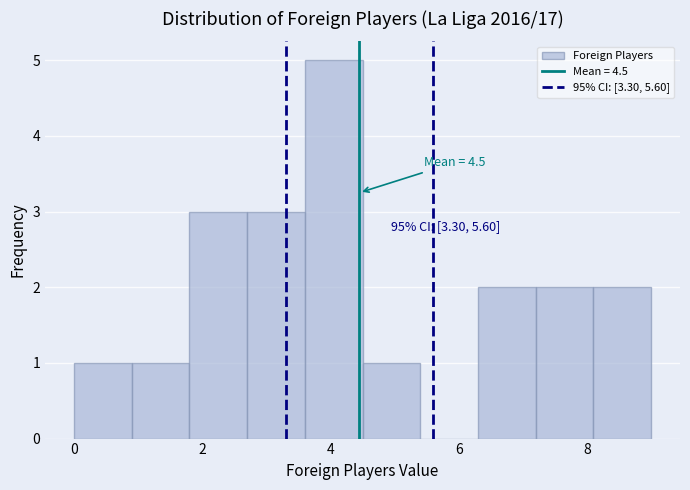

Over which range of the x-axis is the bar tallest?

3.6 to 4.5